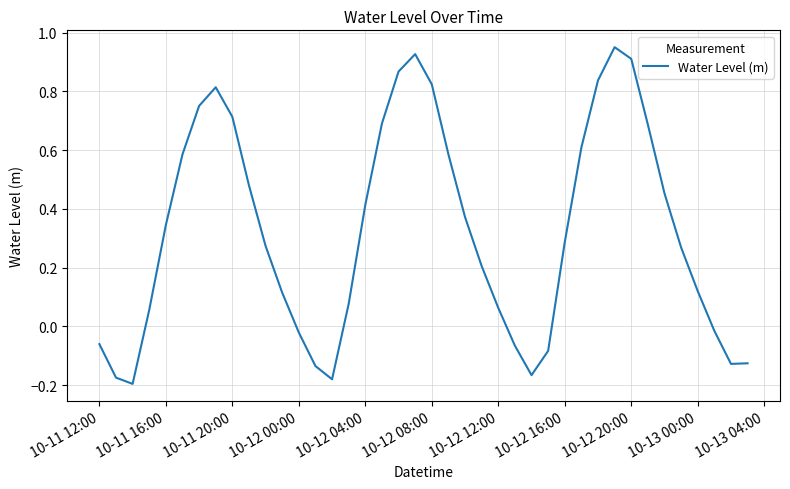

Count the number of categories in the chart.

40